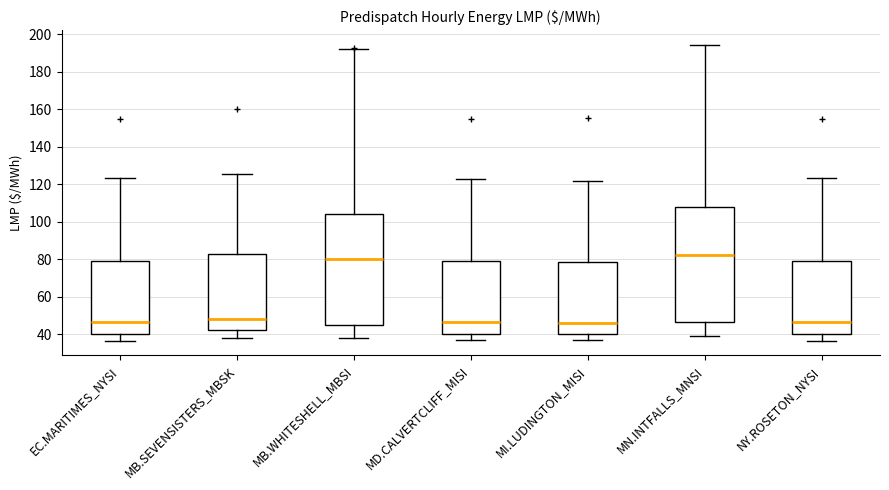

Comparing the boxes themselves (not the whiskers), which one is the tallest?

MN.INTFALLS_MNSI